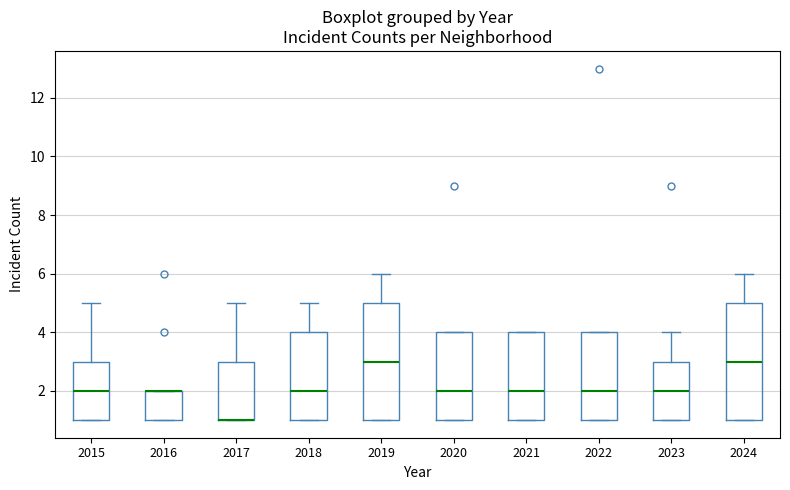

Reading left to right, read every box against the y-axis: the position of its median line, the range the box covers, and the ends of its whiskers. The values are not printed on the chart, so give them approximately, as read against the axis.

2015: median 2, box 1 to 3, whiskers 1 to 5
2016: median 2 (drawn on the box's upper edge), box 1 to 2, whiskers 1 to 2
2017: median 1 (drawn on the box's lower edge), box 1 to 3, whiskers 1 to 5
2018: median 2, box 1 to 4, whiskers 1 to 5
2019: median 3, box 1 to 5, whiskers 1 to 6
2020: median 2, box 1 to 4, whiskers 1 to 4
2021: median 2, box 1 to 4, whiskers 1 to 4
2022: median 2, box 1 to 4, whiskers 1 to 4
2023: median 2, box 1 to 3, whiskers 1 to 4
2024: median 3, box 1 to 5, whiskers 1 to 6